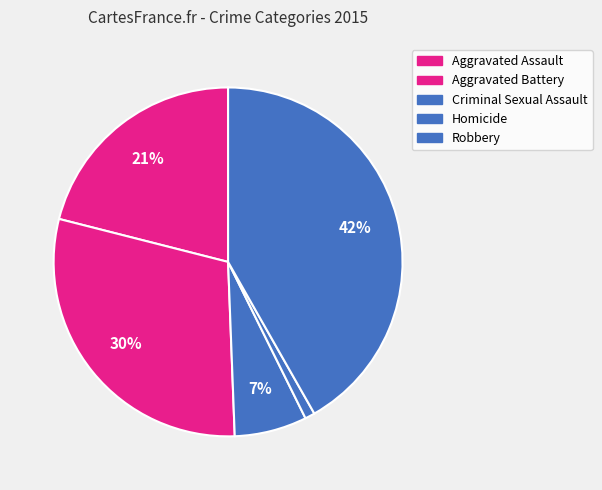

Does any single category account for the majority?

No